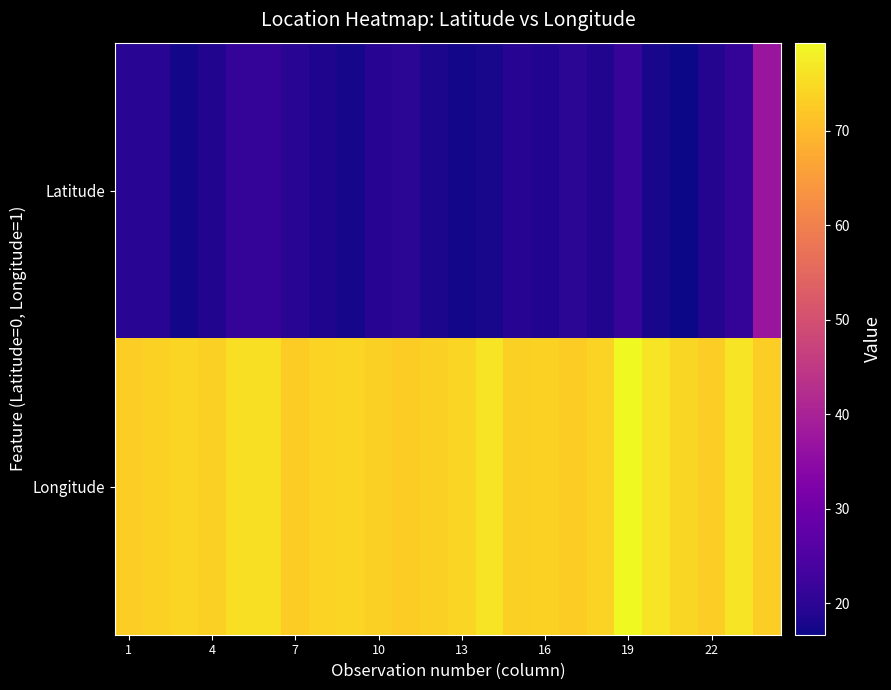

Which category has the lowest value across all series?

20